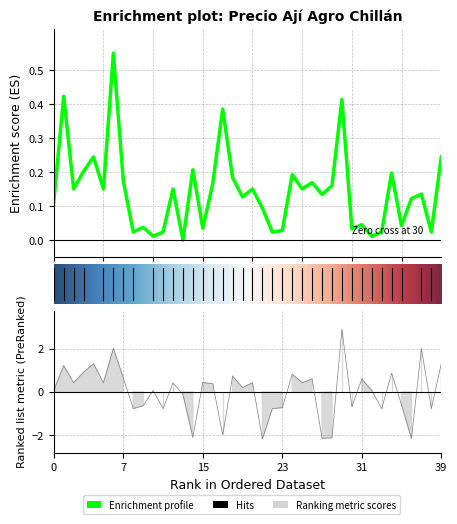

How many values in the Precio promedio ponderado series are below 0?

16